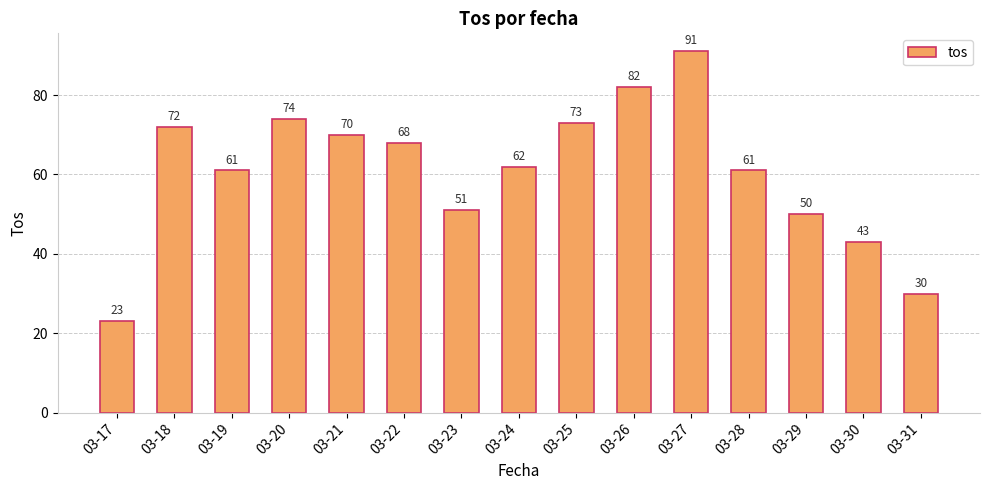

What is the change in value from 03-22 to 03-27?

+23